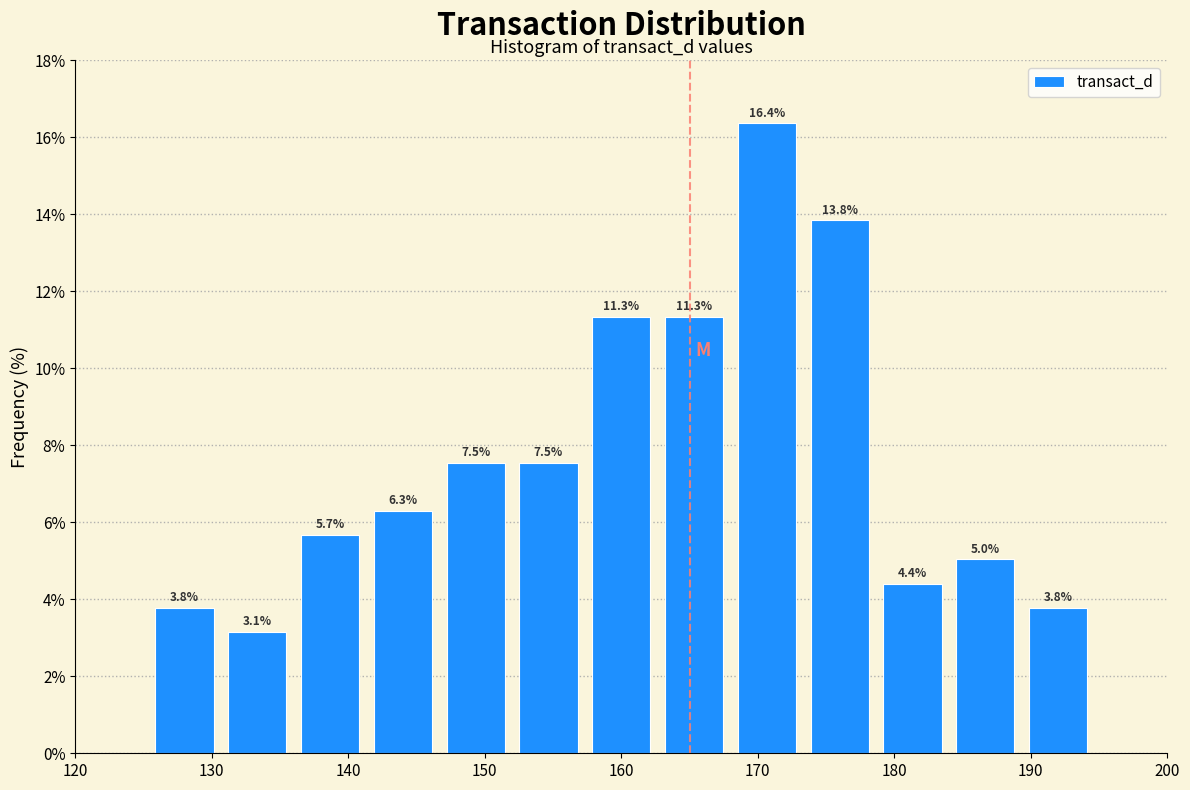

Which range on the x-axis has the tallest bar?

168 to 173